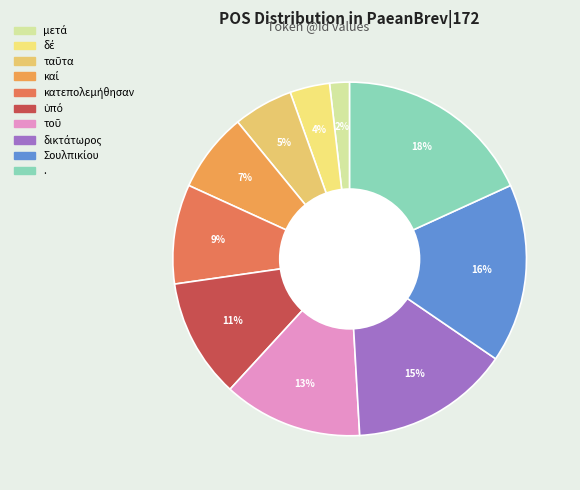

What is the smallest slice in the pie chart?

μετά